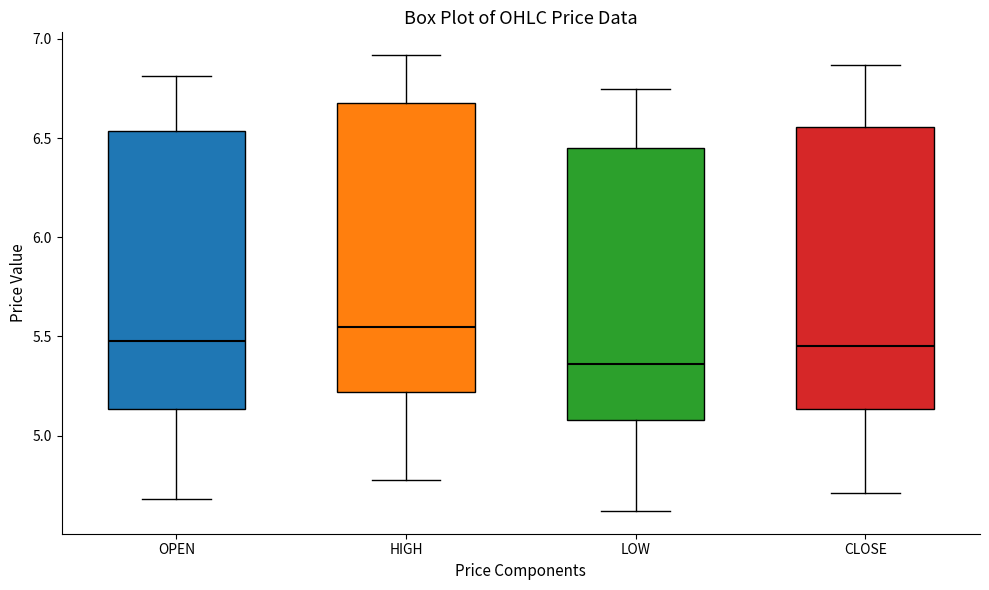

Reading left to right, transcribe this box plot: for each box, give where its median line is, the range the box spans, and where its two whiskers end, as read against the y-axis. The values are not printed on the chart, so give them approximately, as read against the axis.

OPEN: median 5.50, box 5.15 to 6.55, whiskers 4.70 to 6.80
HIGH: median 5.55, box 5.20 to 6.70, whiskers 4.80 to 6.90
LOW: median 5.35, box 5.10 to 6.45, whiskers 4.60 to 6.75
CLOSE: median 5.45, box 5.15 to 6.55, whiskers 4.70 to 6.85